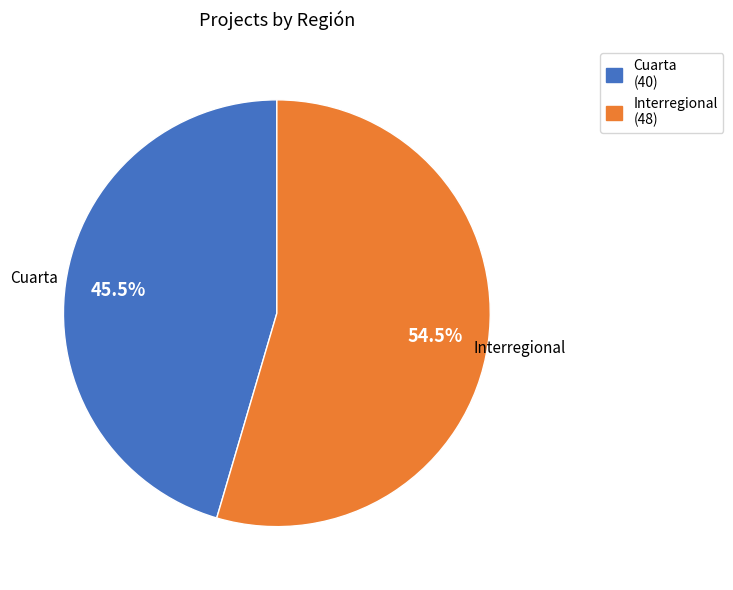

To the nearest percent, what is the difference between the largest and smallest slice percentages?

9%